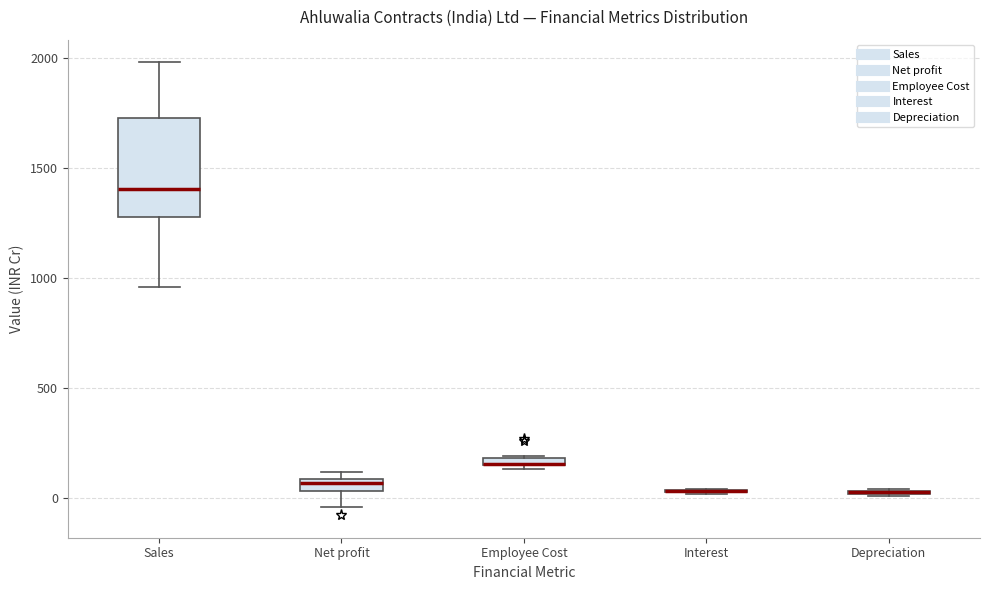

Comparing the boxes themselves (not the whiskers), which one is the tallest?

Sales